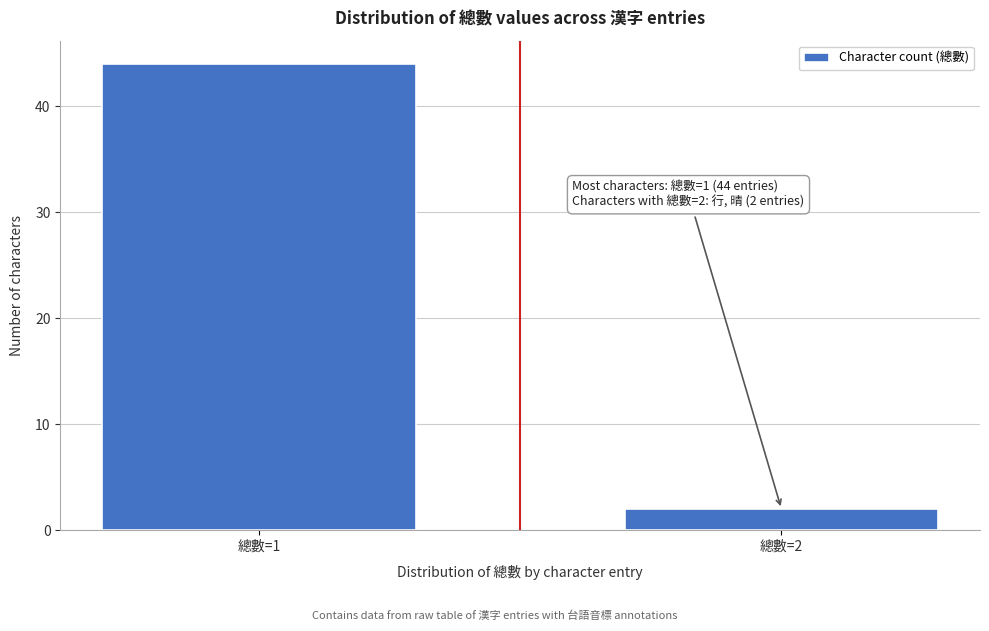

Reading left to right, transcribe all the data shown in this chart.

44	2